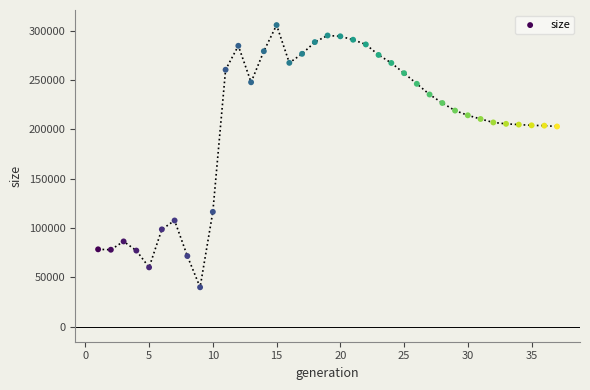

What is the range of Y values (max minus min)?

265821